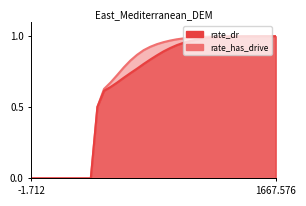

True or false: rate_dr and rate_has_drive intersect in this chart.

False